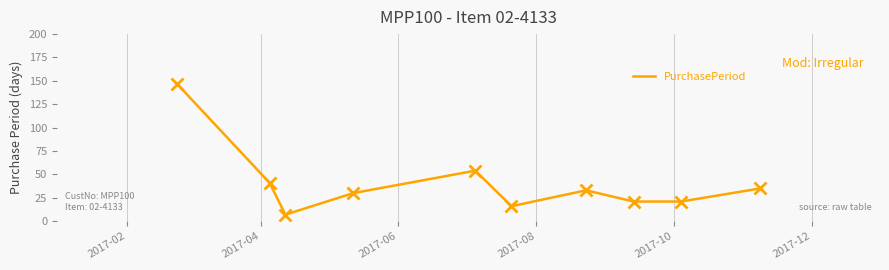

What is the difference between the maximum and minimum values?

140